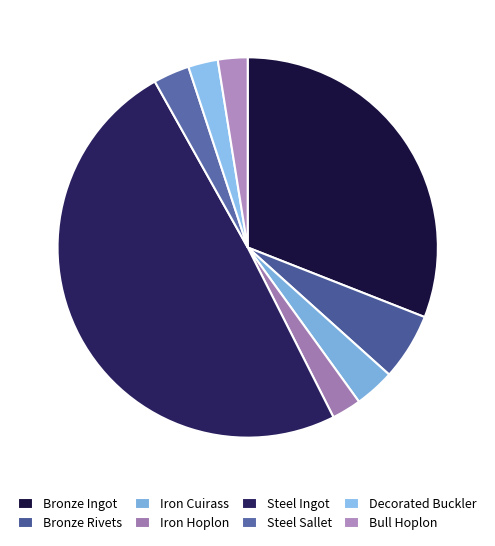

Approximately how many times larger is the value at Bronze Rivets compared to Decorated Buckler?

2.3